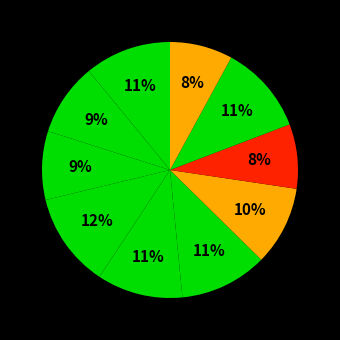

Count the number of slices in the pie.

10